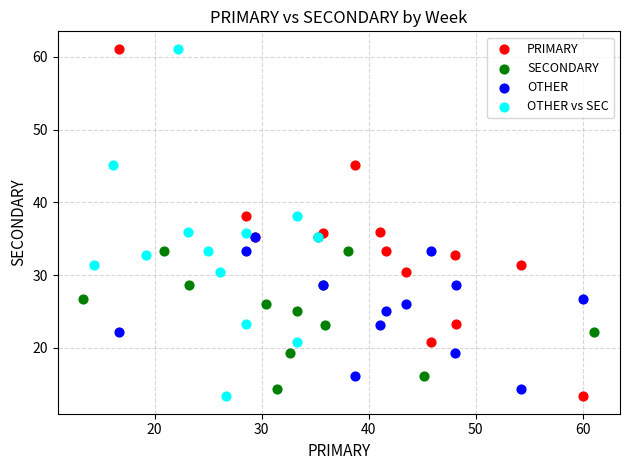

What are all the series names shown in the legend?

PRIMARY, SECONDARY, OTHER, OTHER vs SEC